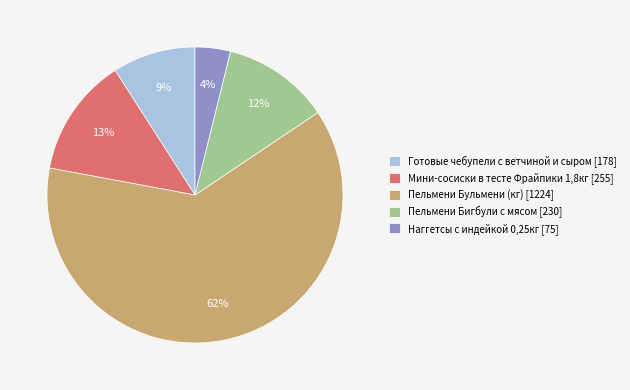

Does Наггетсы с индейкой 0,25кг account for over 50% of the chart?

No